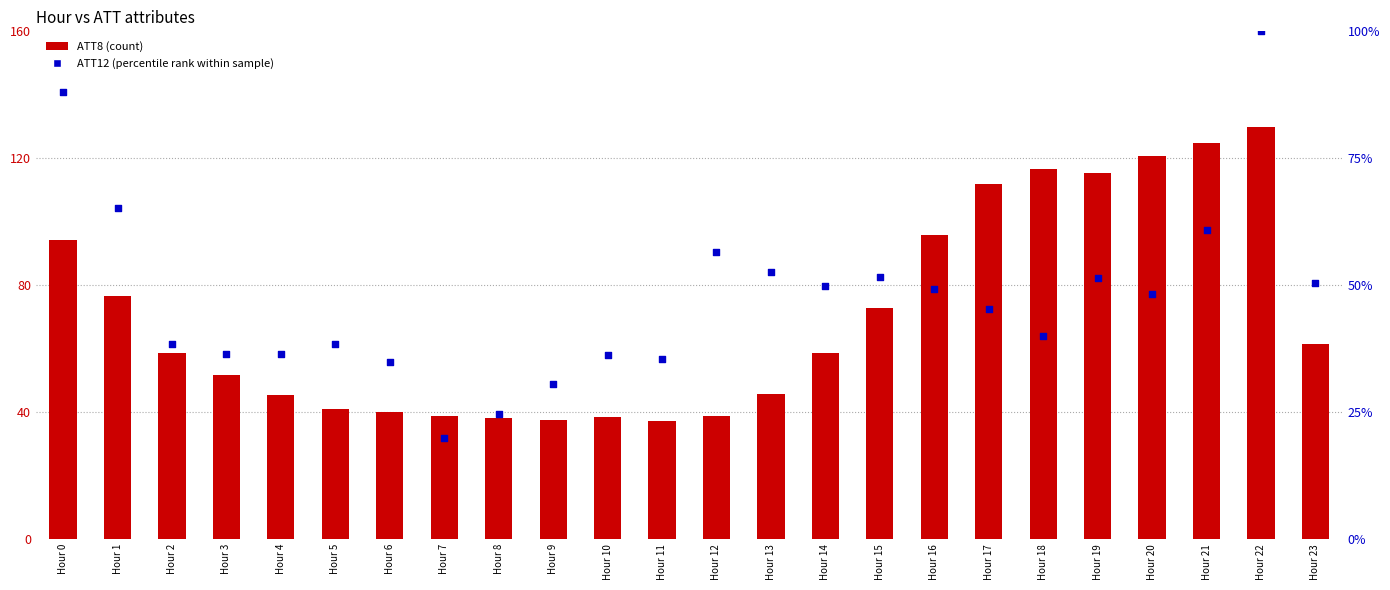

What are all the series names shown in the legend?

ATT8 (count), ATT12 (percentile rank)